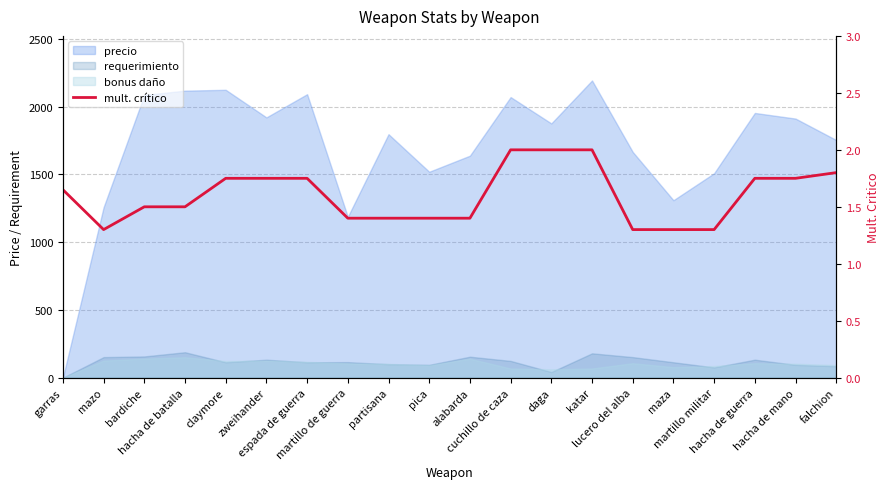

Is it true that the value at zweihander is 3.1?

False